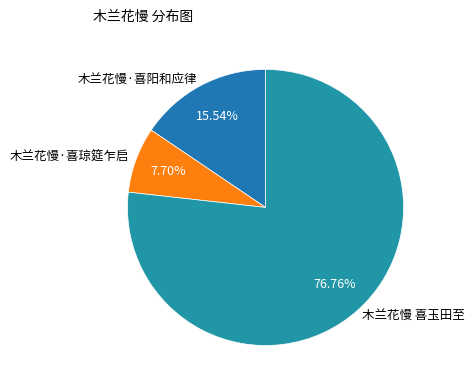

The 木兰花慢 喜玉田至 slice represents 90% of the pie. True or false?

False